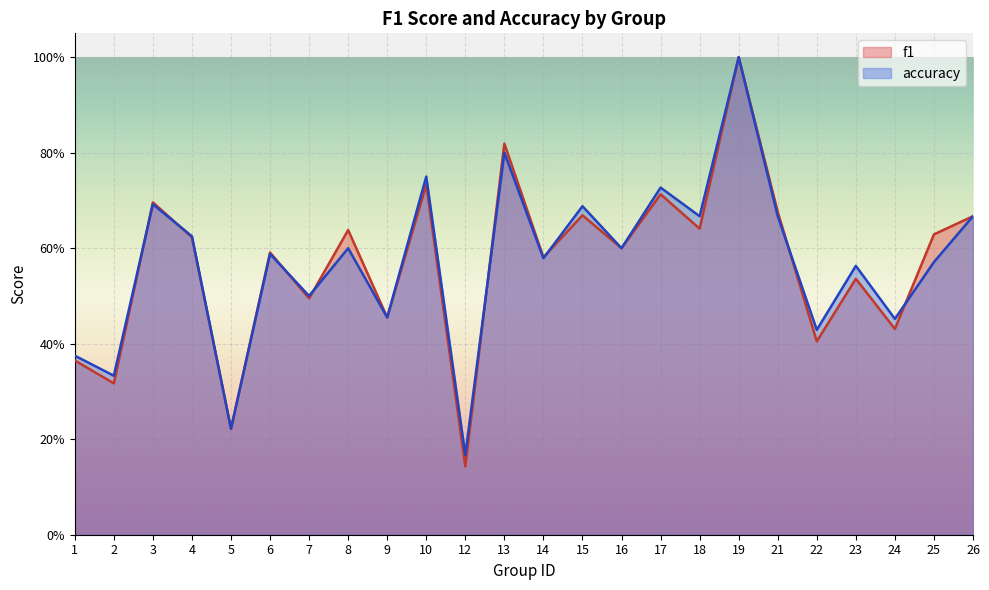

True or false: accuracy has a value of 0.2 at 9.

False